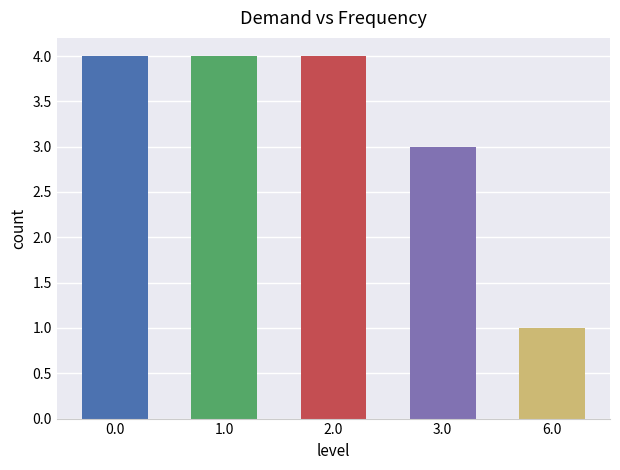

Is it true that the value at 1.0 is 4?

True